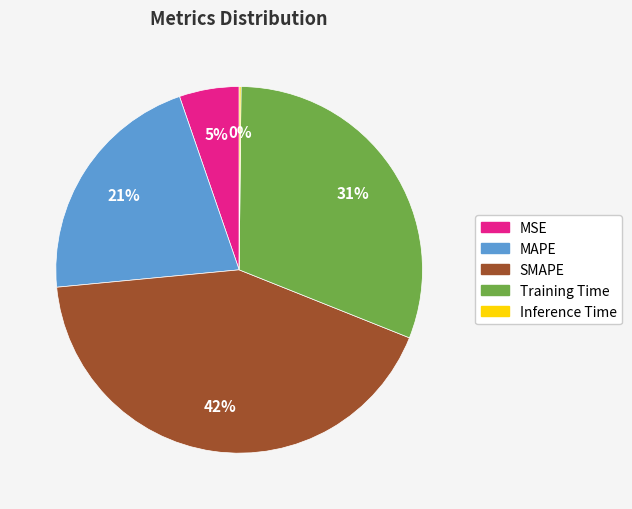

Combined, do SMAPE and MSE account for over 50%?

No